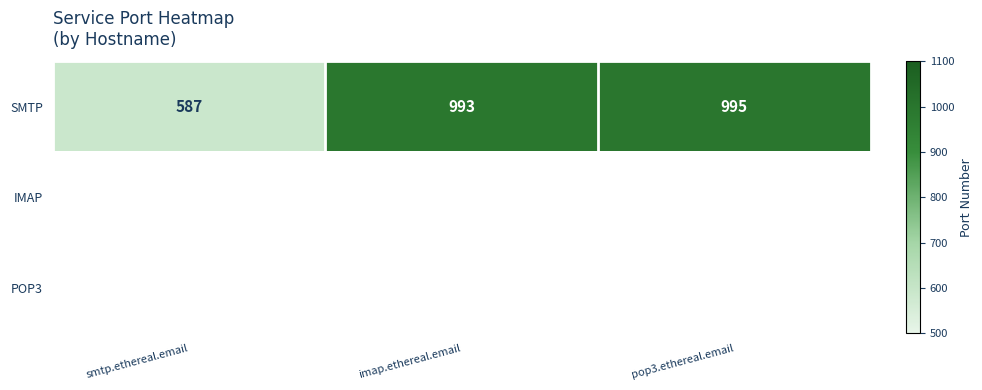

How many series are shown in this chart?

3